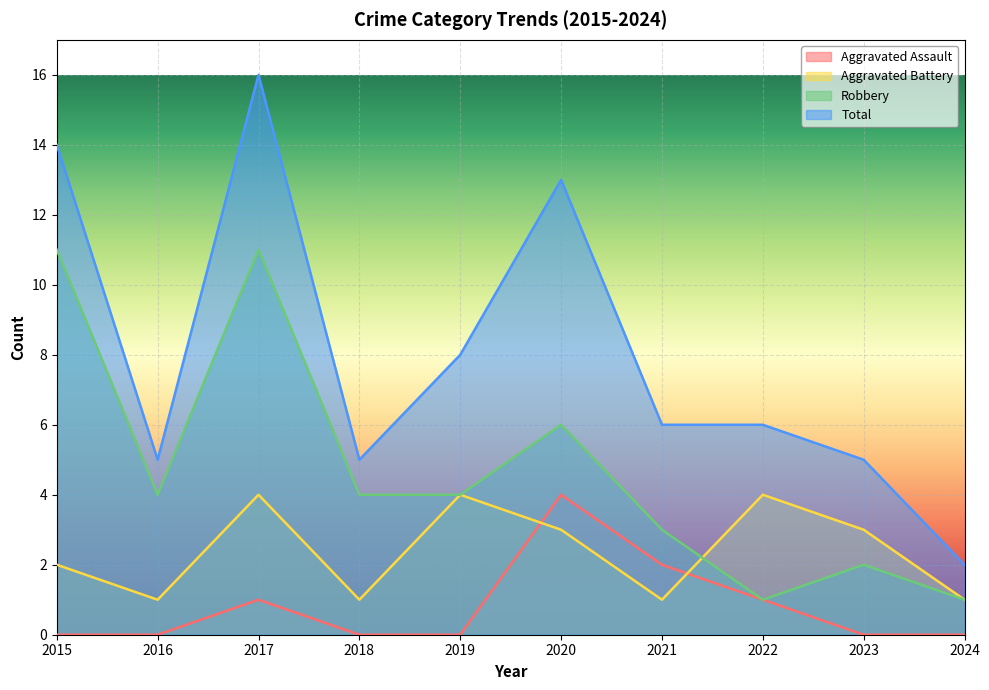

Between 2023 and 2018, which is larger?

2023